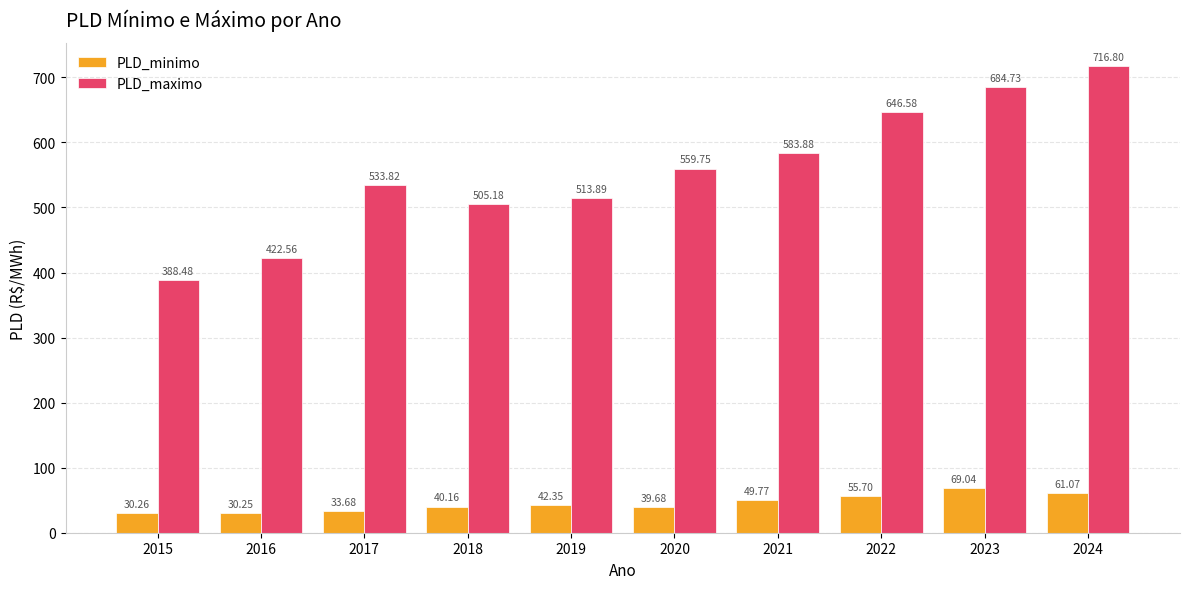

Does the chart contain stacked bars?

No